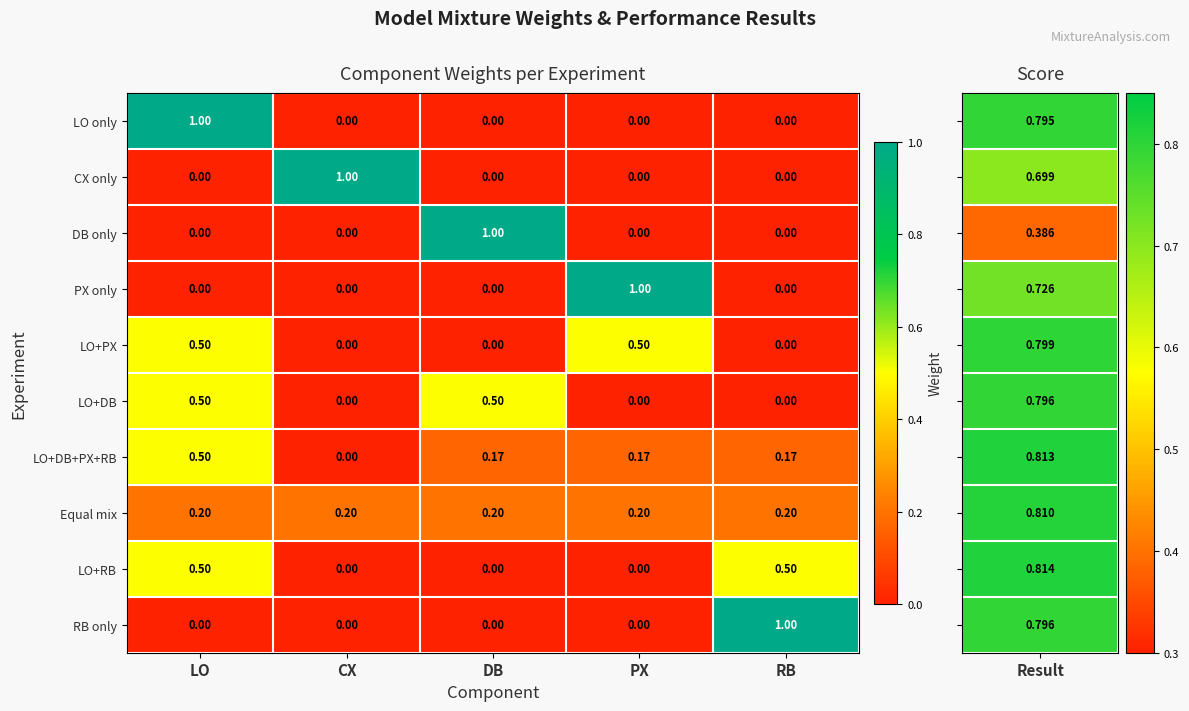

At which category is the sum across all series the highest?

LO